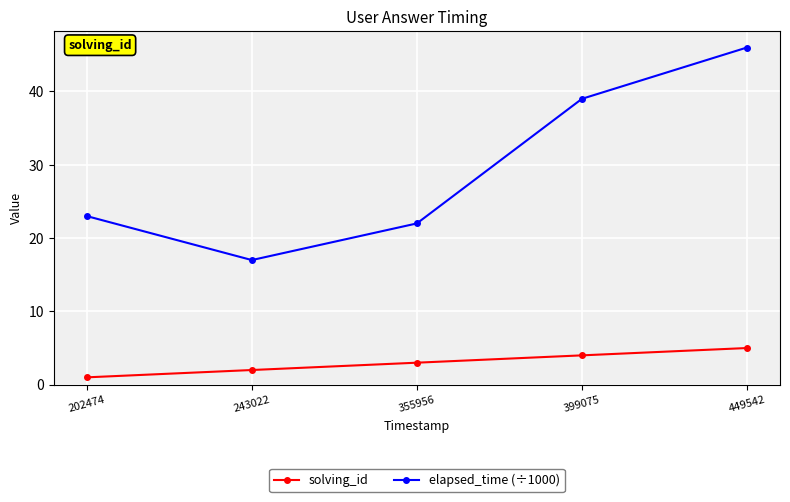

Between 202474 and 449542, which series saw the biggest shift?

elapsed_time (÷1000)